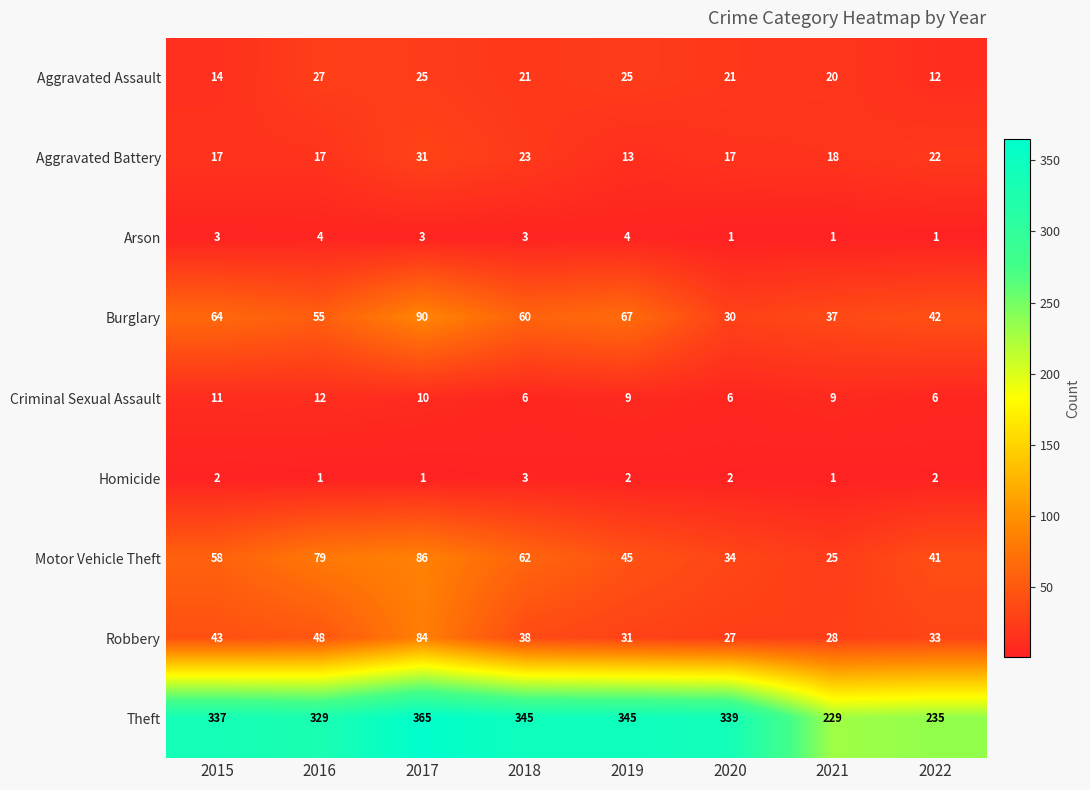

Which category has the lowest value in the Robbery series?

2020